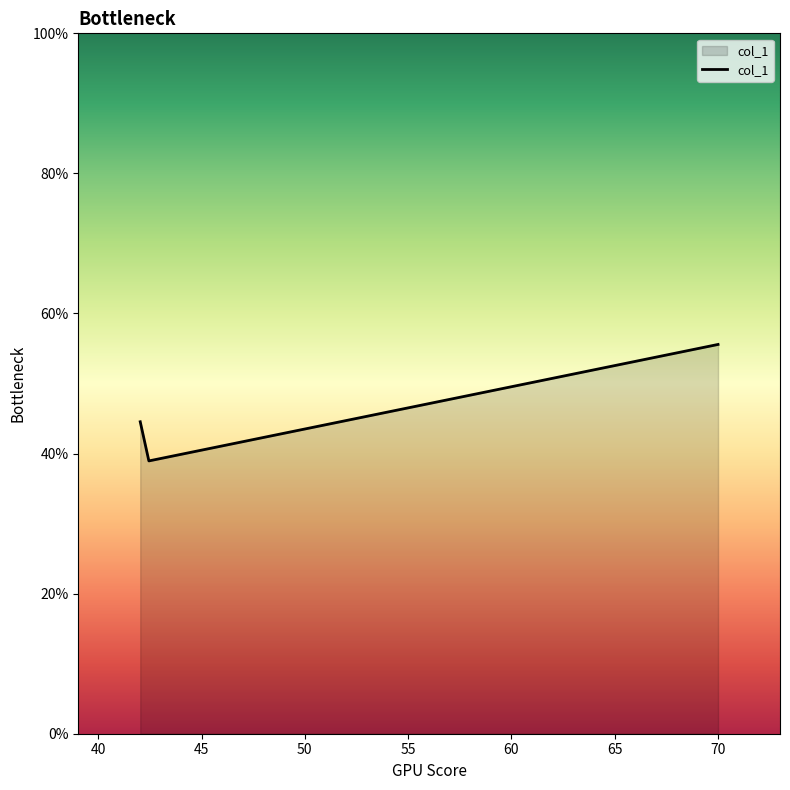

What is the maximum value shown in the chart?

55.6